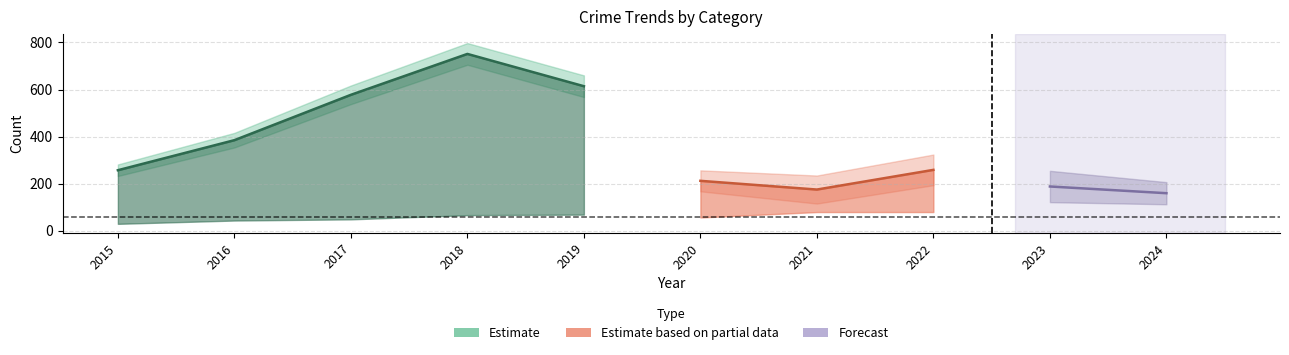

Where is the first local minimum for Total?

2021